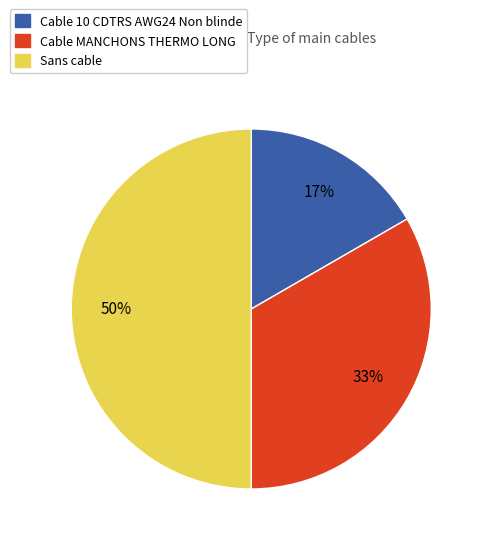

Does Cable 10 CDTRS AWG24 Non blinde represent more than half of the total?

No